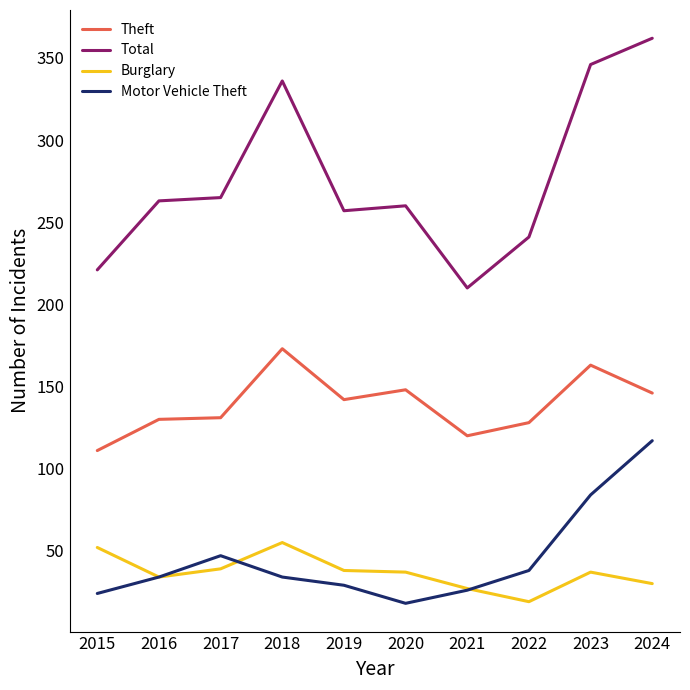

Does the chart display data point markers on the line(s)?

No